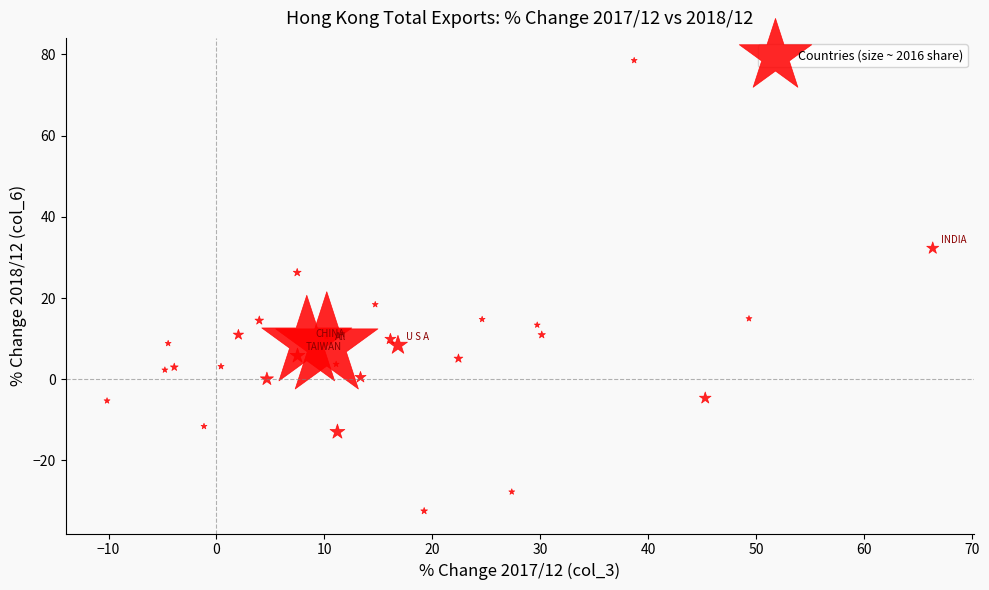

What is the range of Y values (max minus min)?

110.9